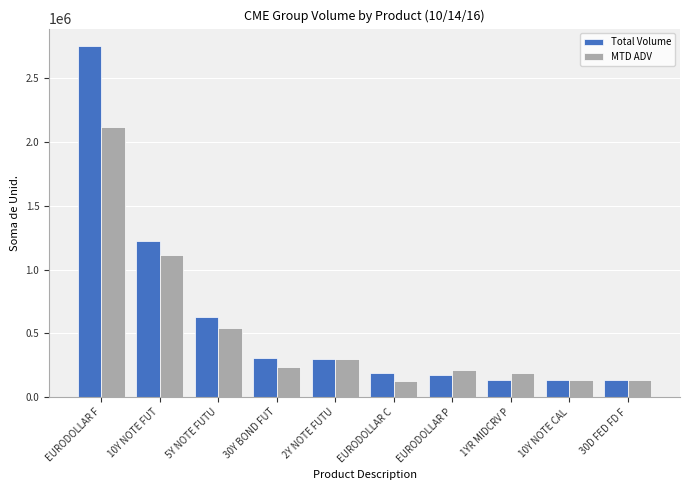

Where does the Total Volume series first go above 295753?

EURODOLLAR F